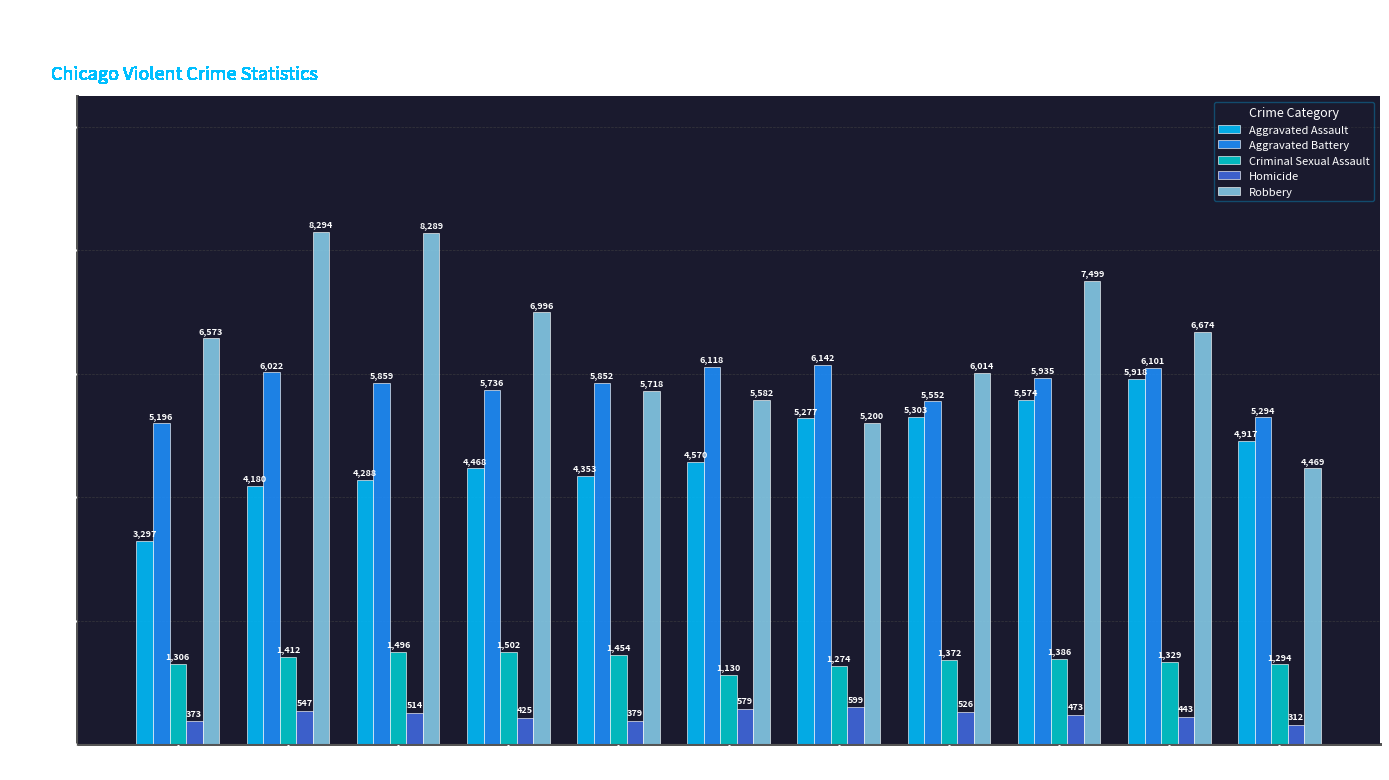

What is the difference between the highest and lowest values at 2015?

6200